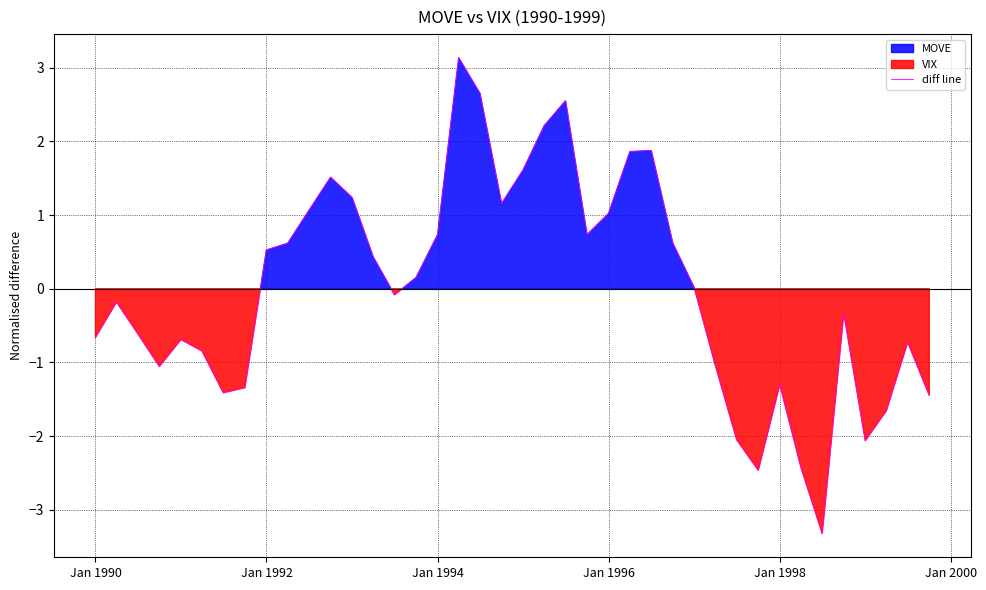

What is the highest value of the diff line series?

3.1